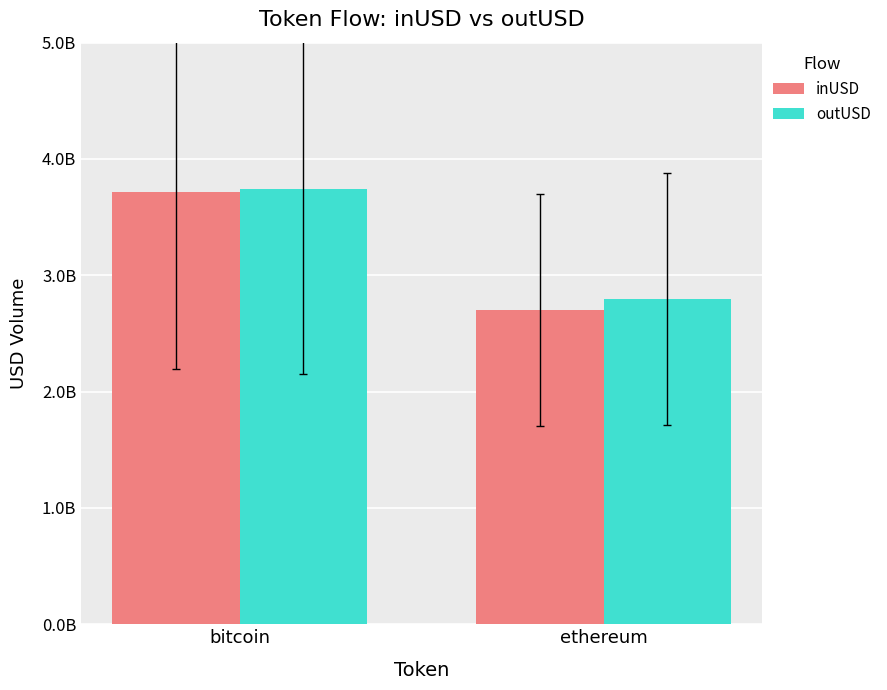

What are all the series names shown in the legend?

inUSD, outUSD